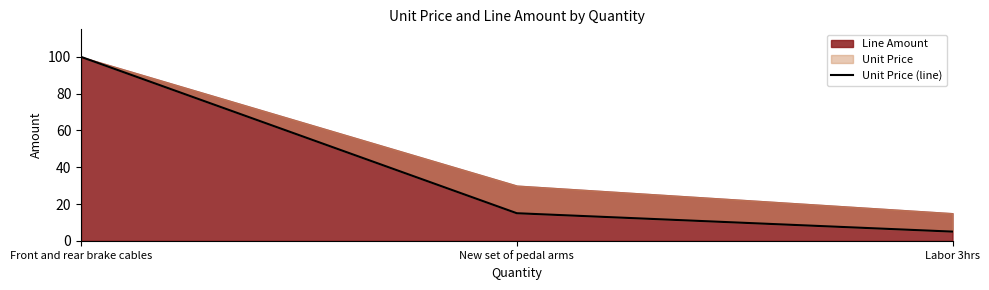

Rank the categories by value from highest to lowest.

Front and rear brake cables, New set of pedal arms, Labor 3hrs